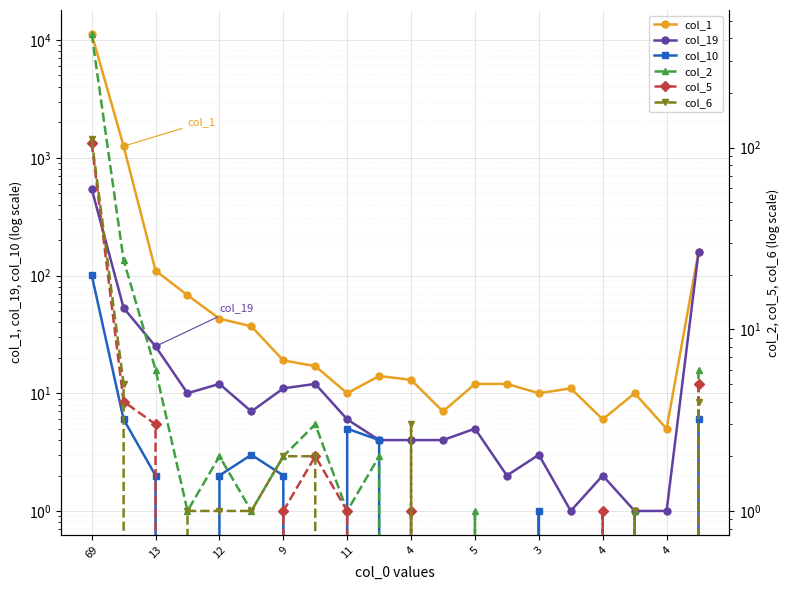

At which label does col_6 first exceed 1?

69